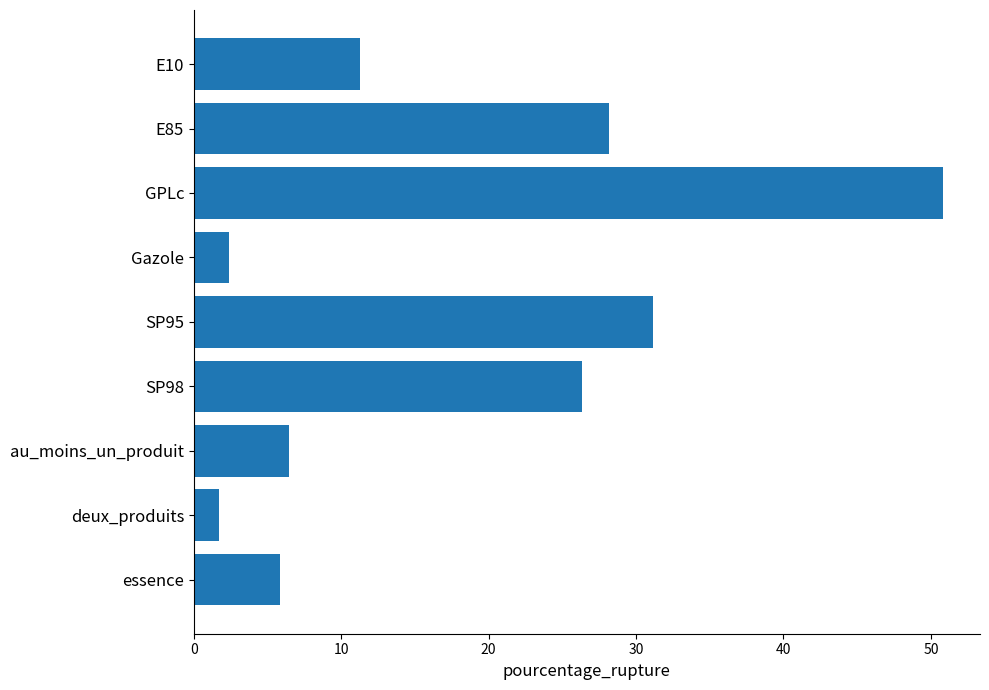

What is the label of the 4th bar from the bottom?

SP98